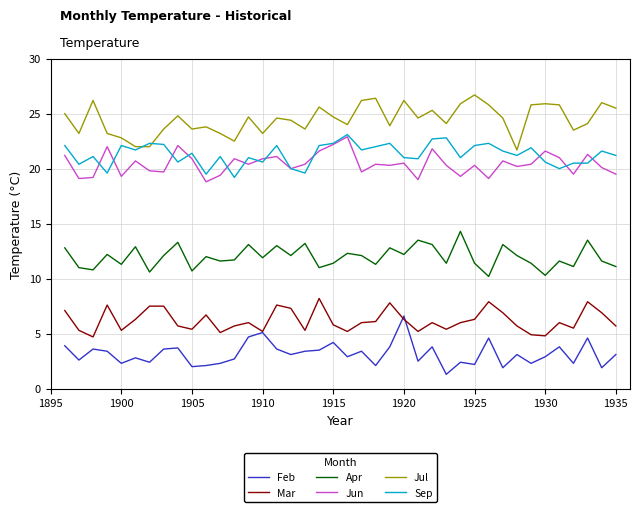

What is the maximum value shown in the chart?

26.7